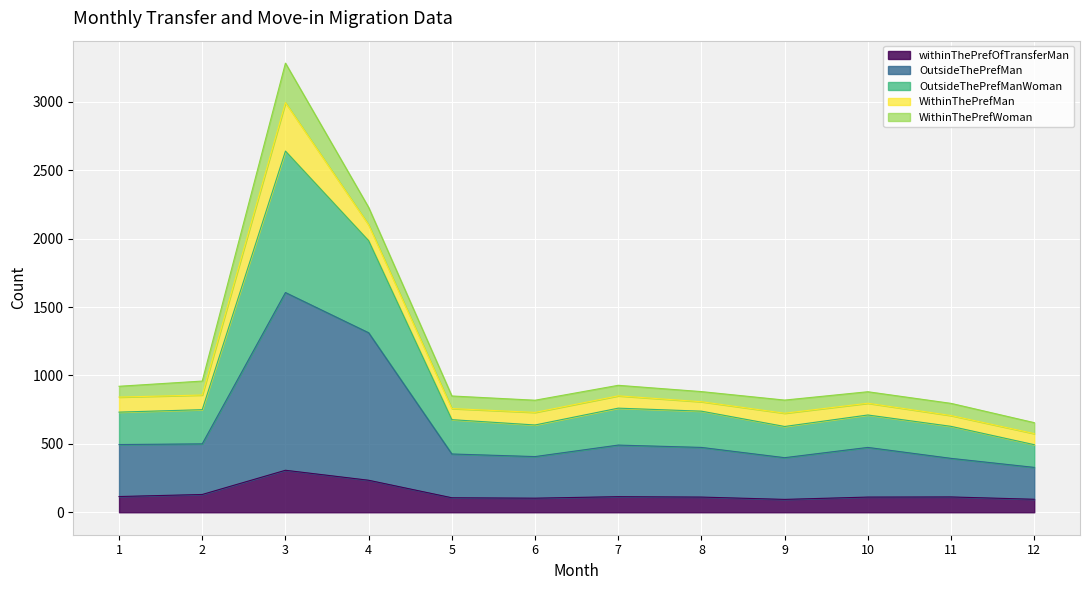

At which category does OutsideThePrefMan reach its first local valley?

6